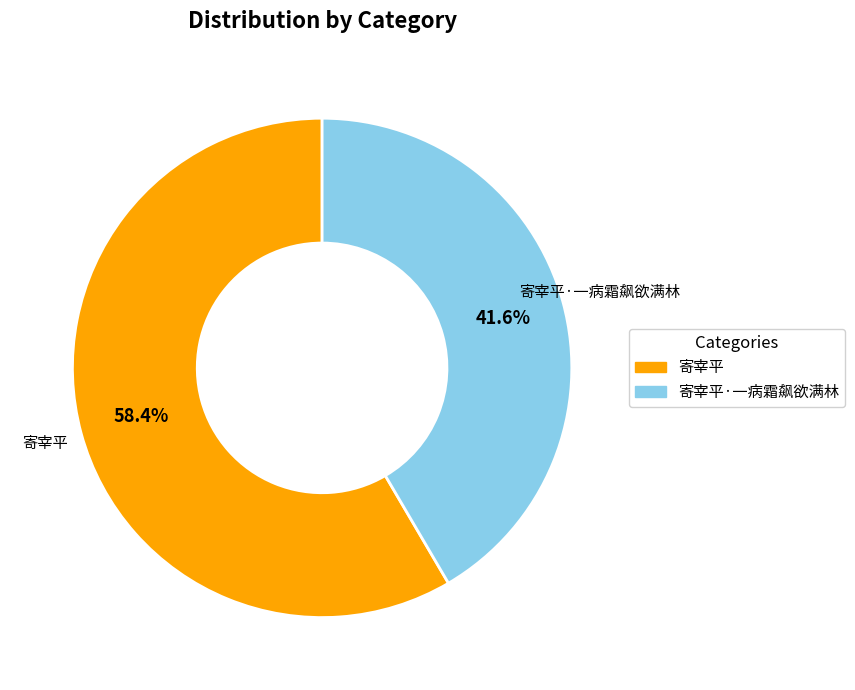

How many slices are in this pie chart?

2